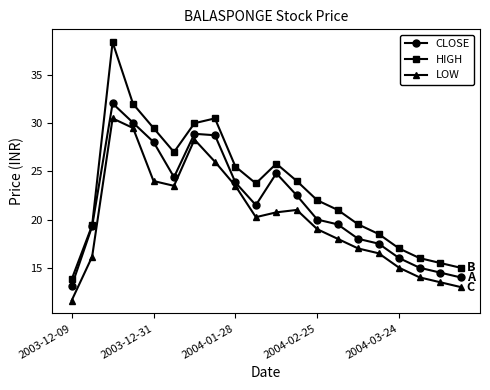

Which series has the largest total across all categories?

HIGH